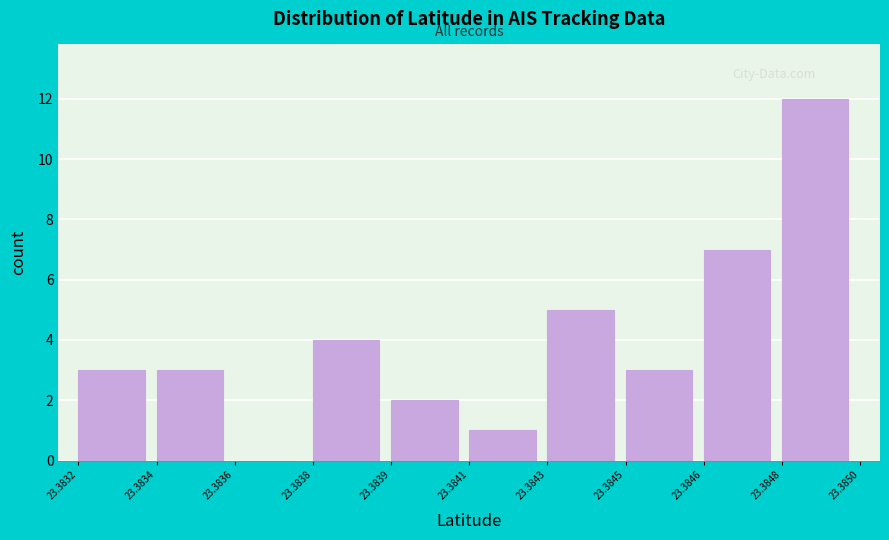

What is the greatest value displayed?

12